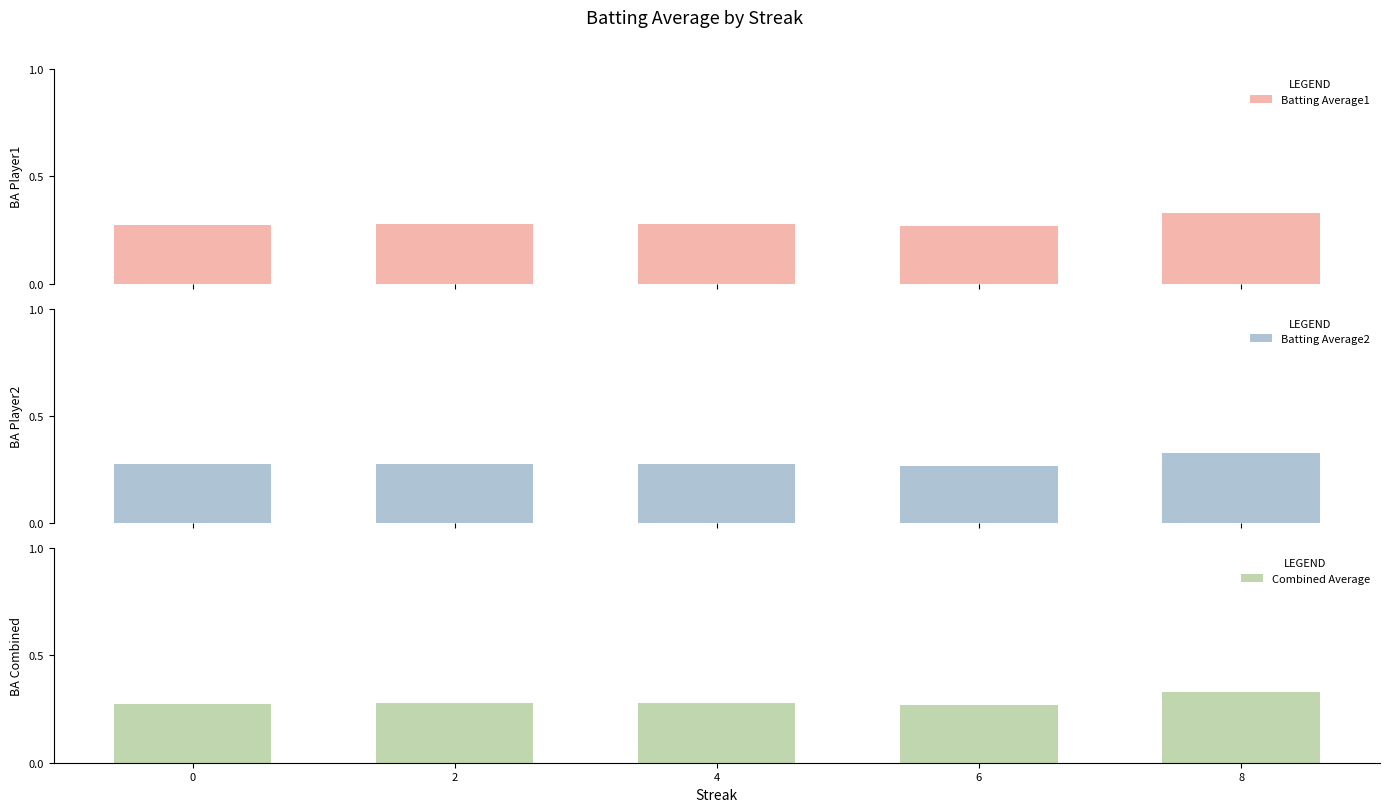

At which category is the sum across all series the highest?

8